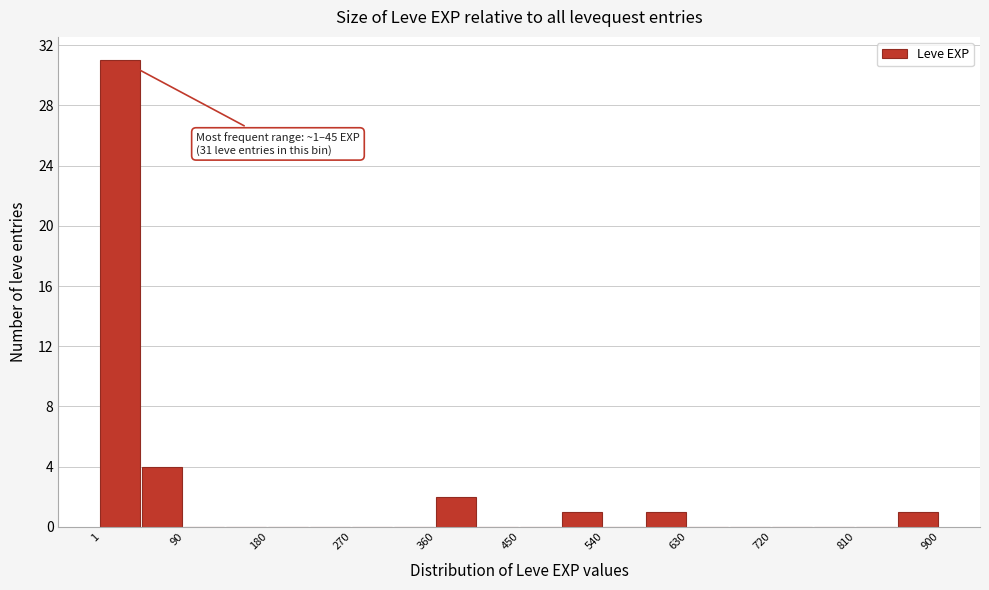

Which range on the x-axis has the tallest bar?

0 to 50